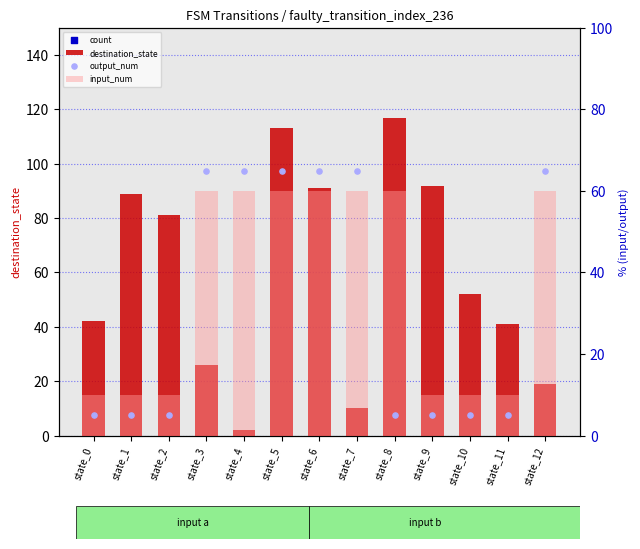

Which series has the largest total across all categories?

count